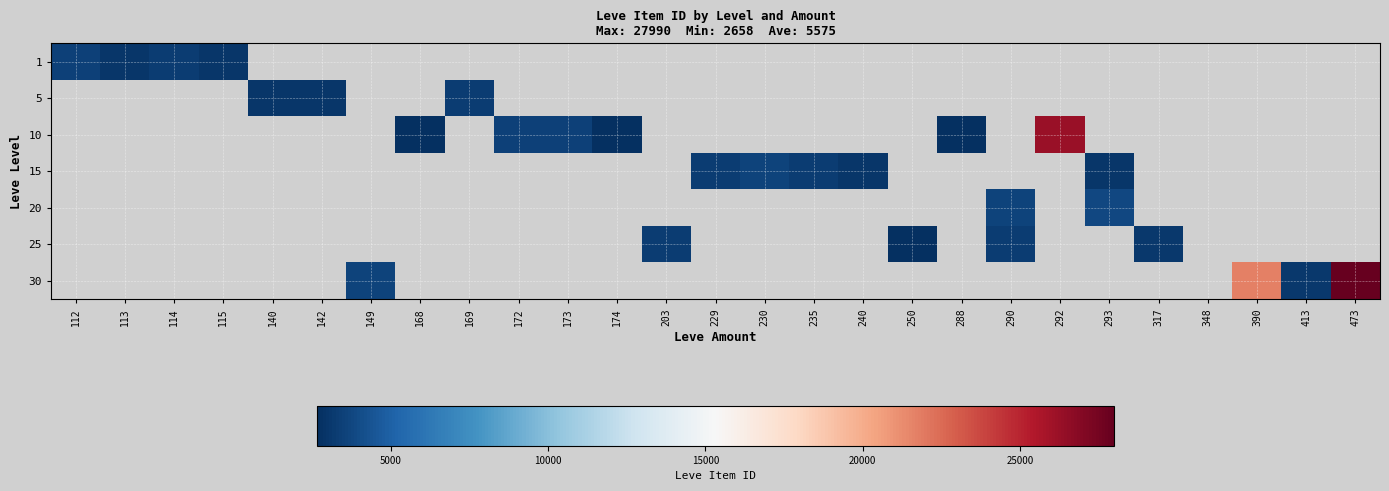

Count the number of data series in this chart.

7